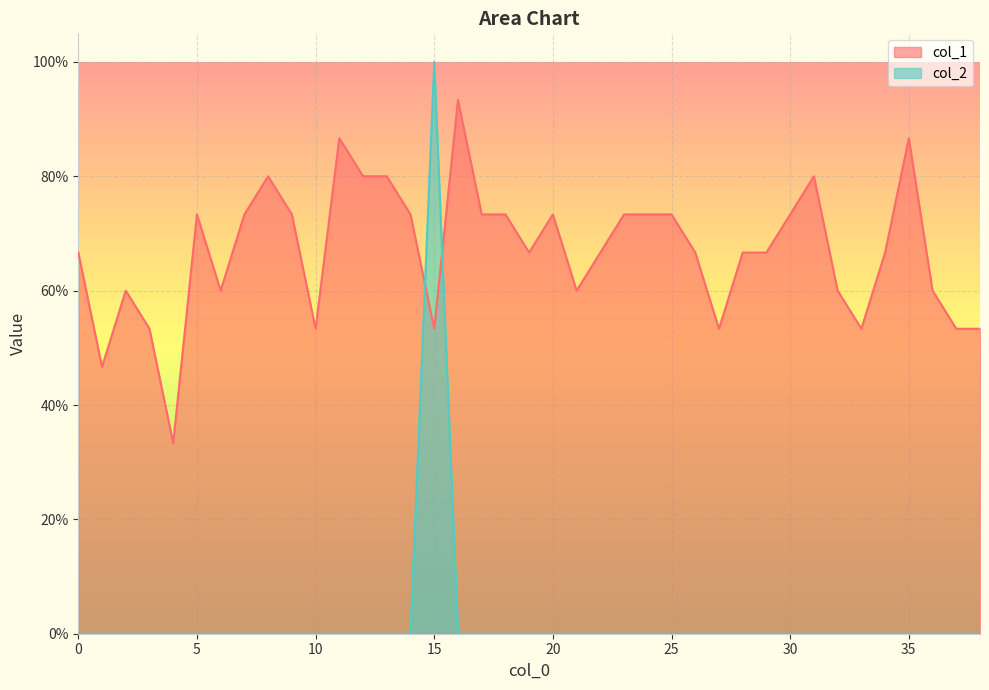

True or false: col_2 has a value of -0.6 at 26.

False